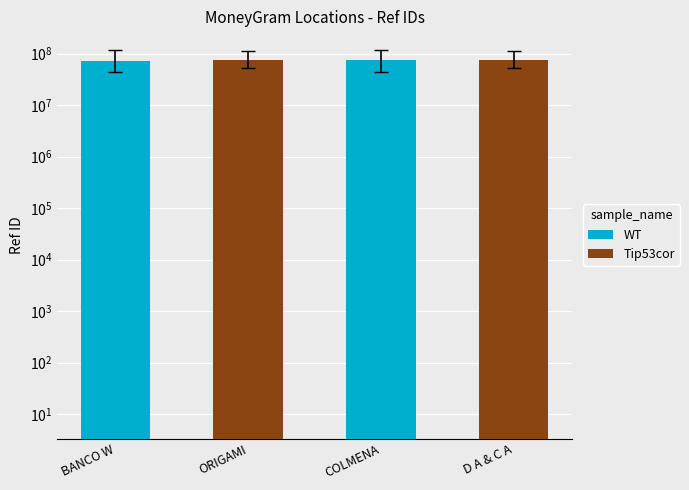

What are all the series names shown in the legend?

WT, Tip53cor